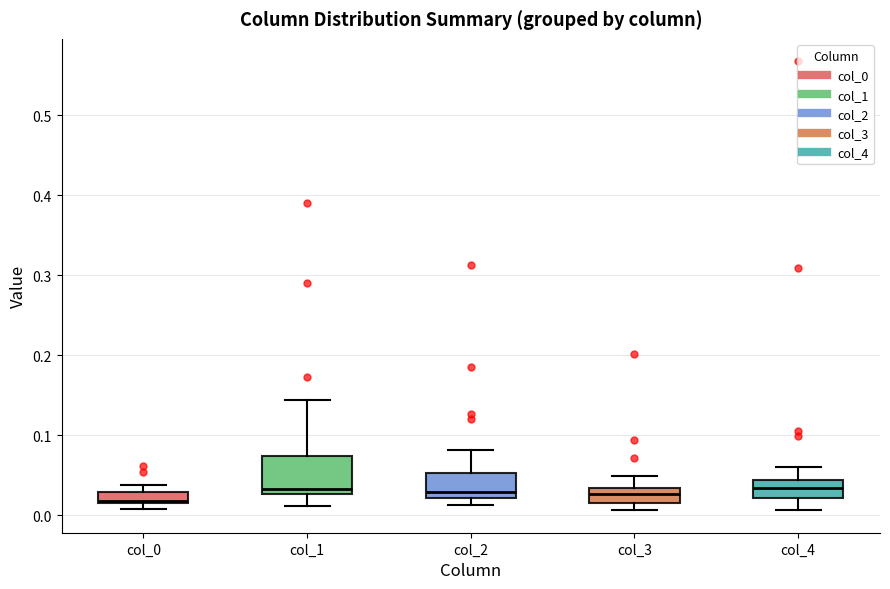

Where is the lower edge of the box for col_2 on the y-axis? The values are not printed on the chart, so give them approximately, as read against the axis.

0.02